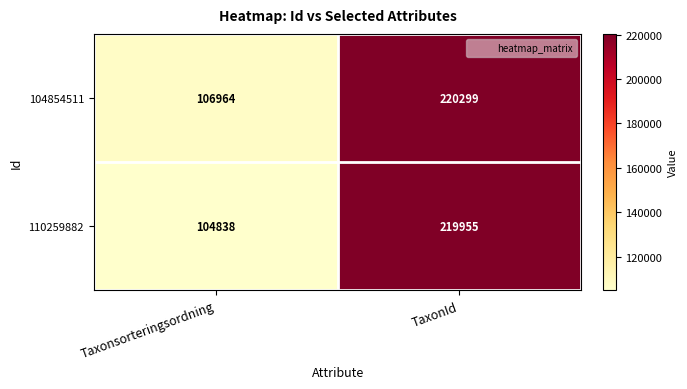

What is the difference between the 110259882 values at Taxonsorteringsordning and TaxonId?

115117